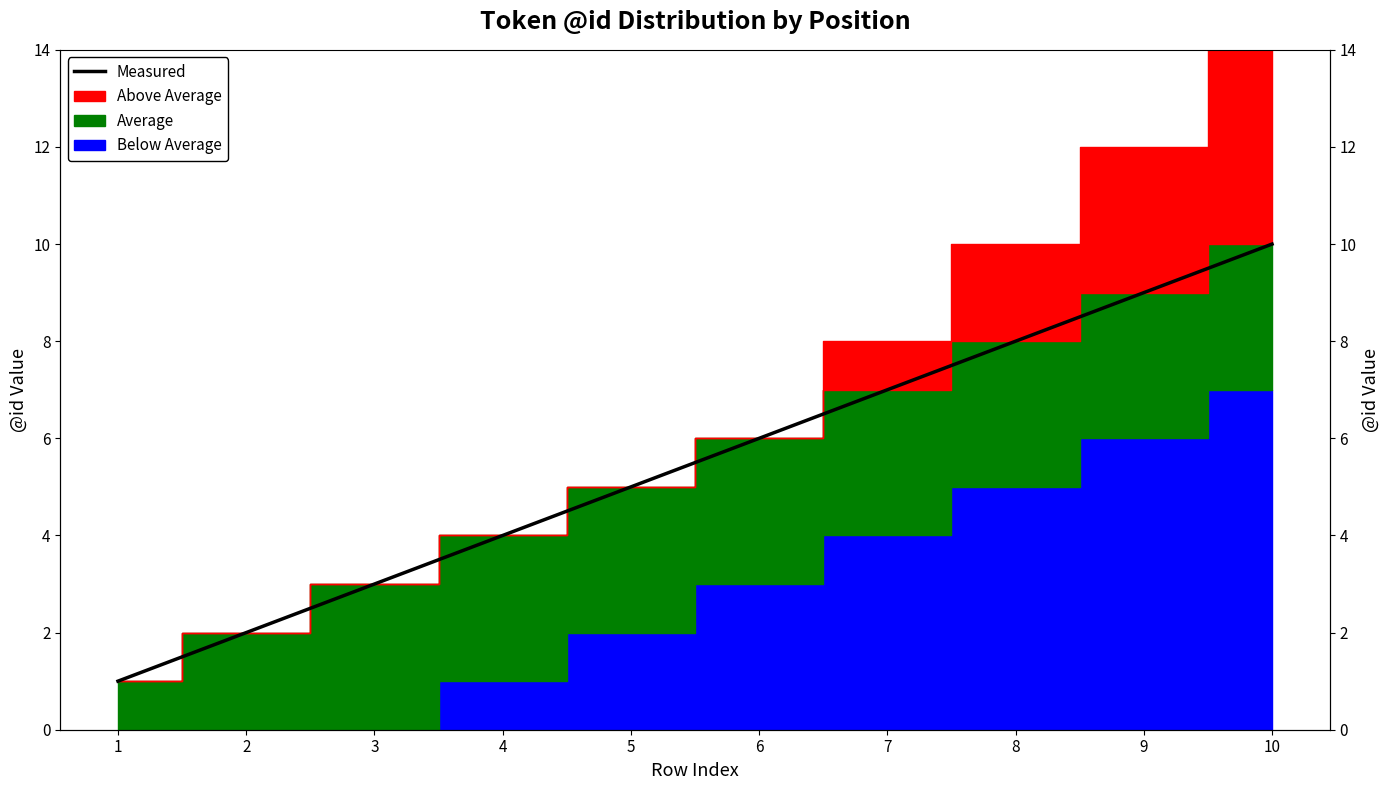

How many values are below 6?

5